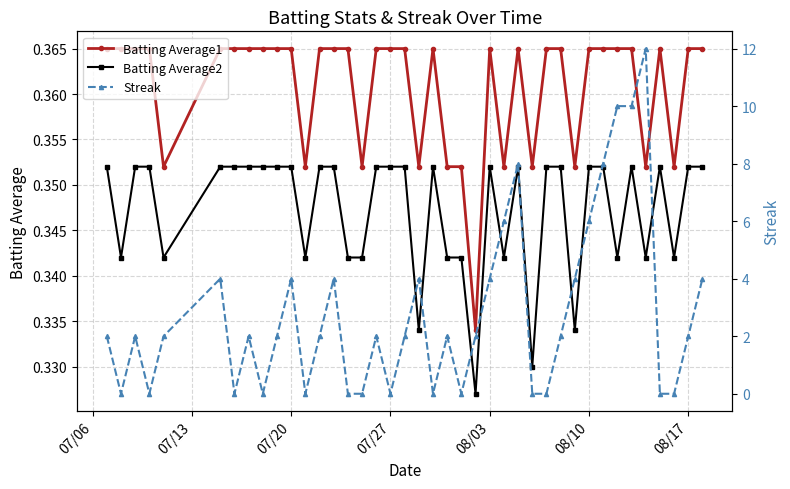

What are all the series names shown in the legend?

Batting Average1, Batting Average2, Streak